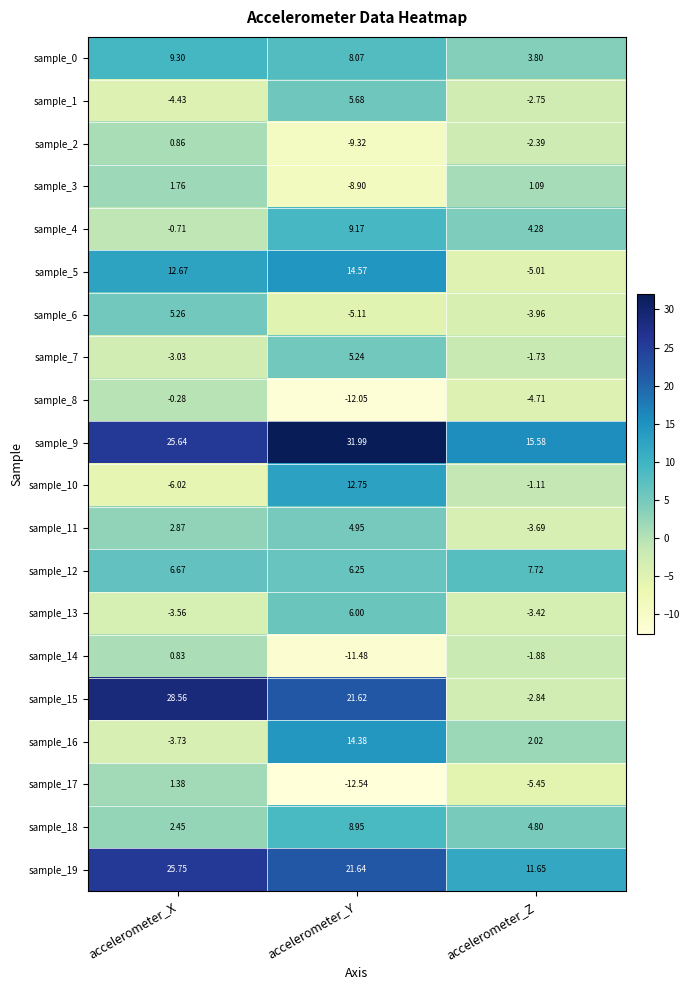

At which label is sample_2 closest to -4?

accelerometer_Z